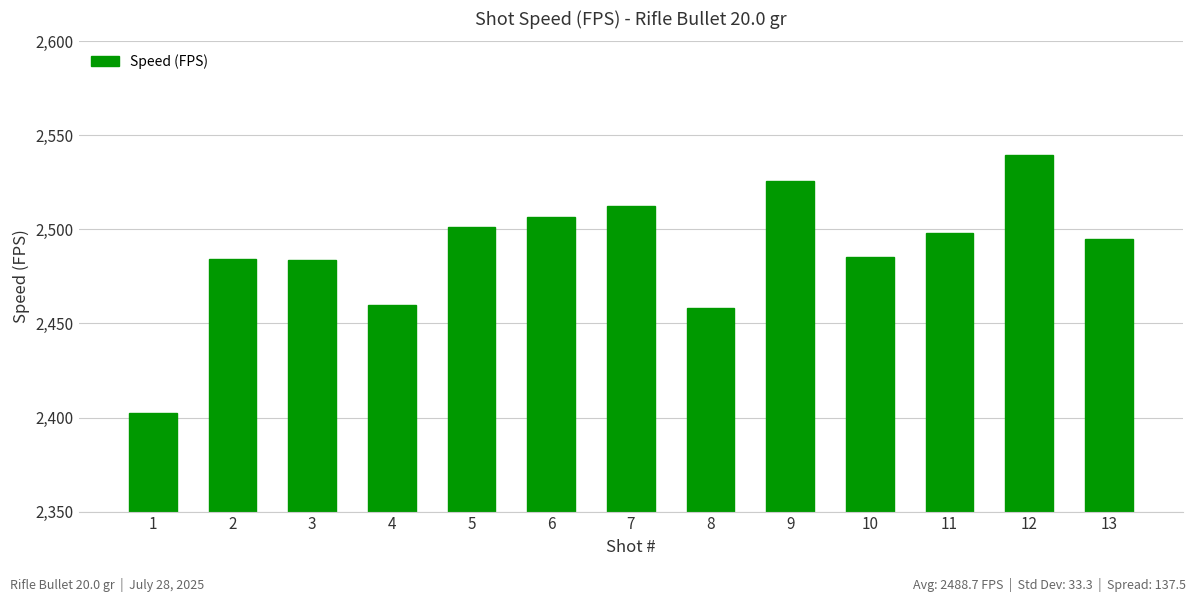

The value at 9 is 3987.9. True or false?

False